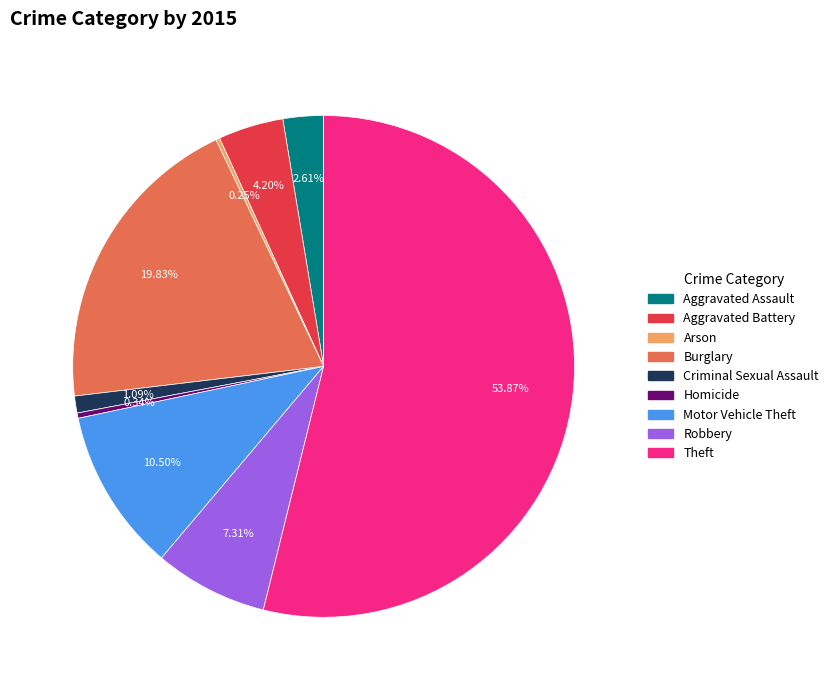

Is there a majority slice in this chart?

Yes